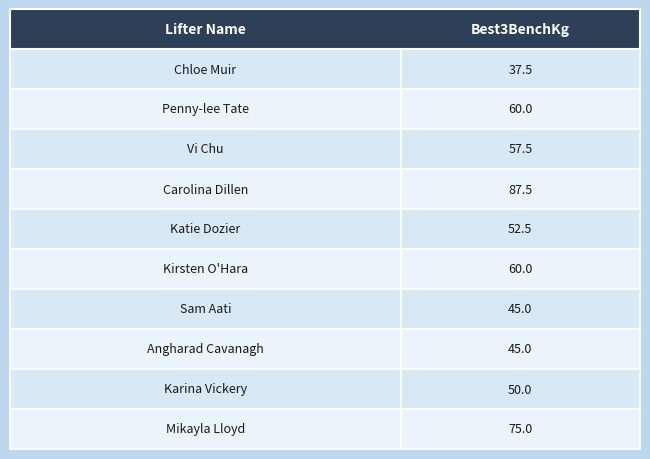

Is it true that the value at Sam Aati is 45.0?

True